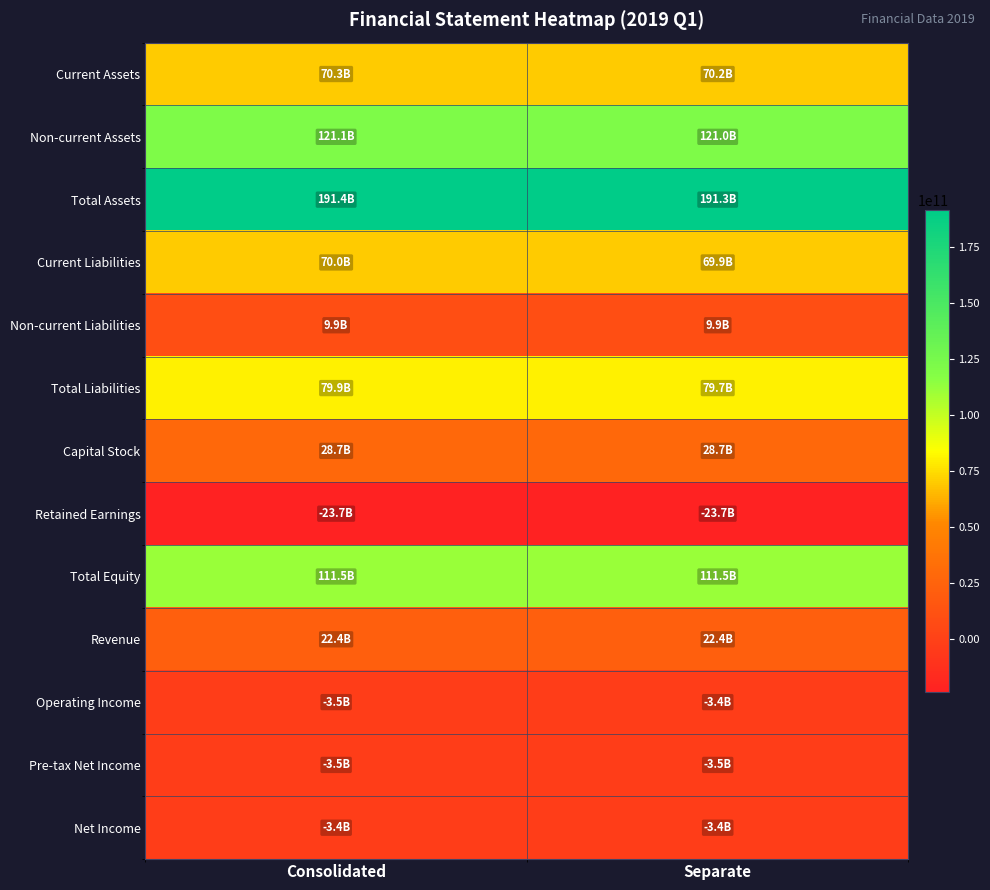

What is the minimum value shown in the chart?

-23690235946